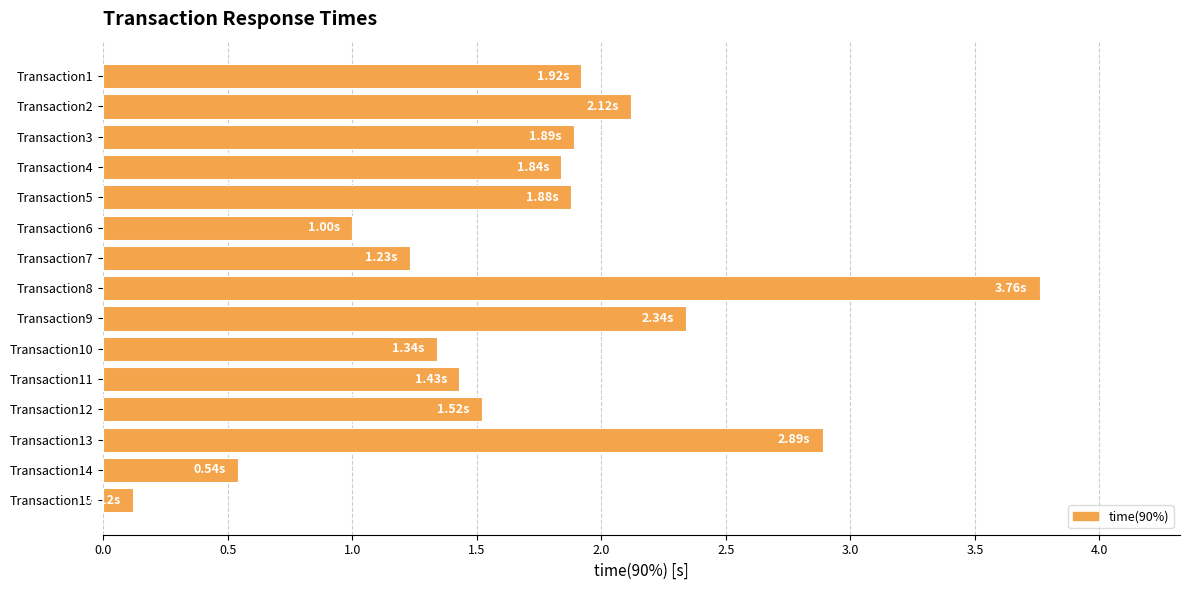

Which label corresponds to the smallest value in the chart?

Transaction15